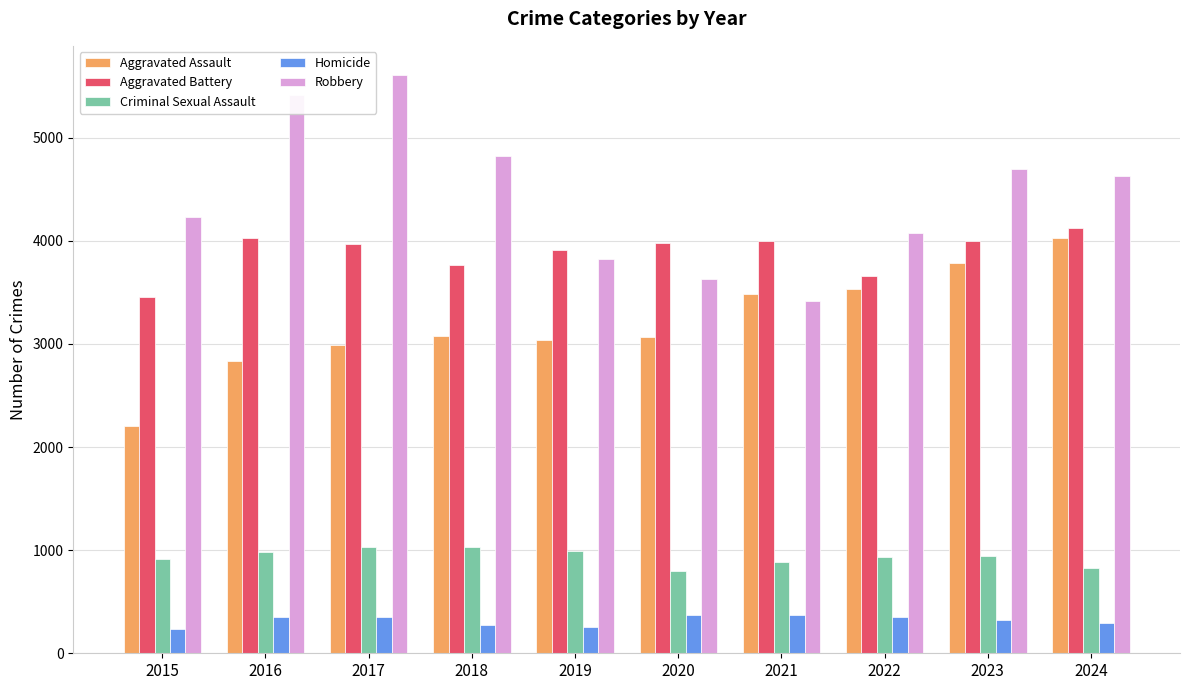

What is the difference between the maximum and minimum values in the Aggravated Assault series?

1826